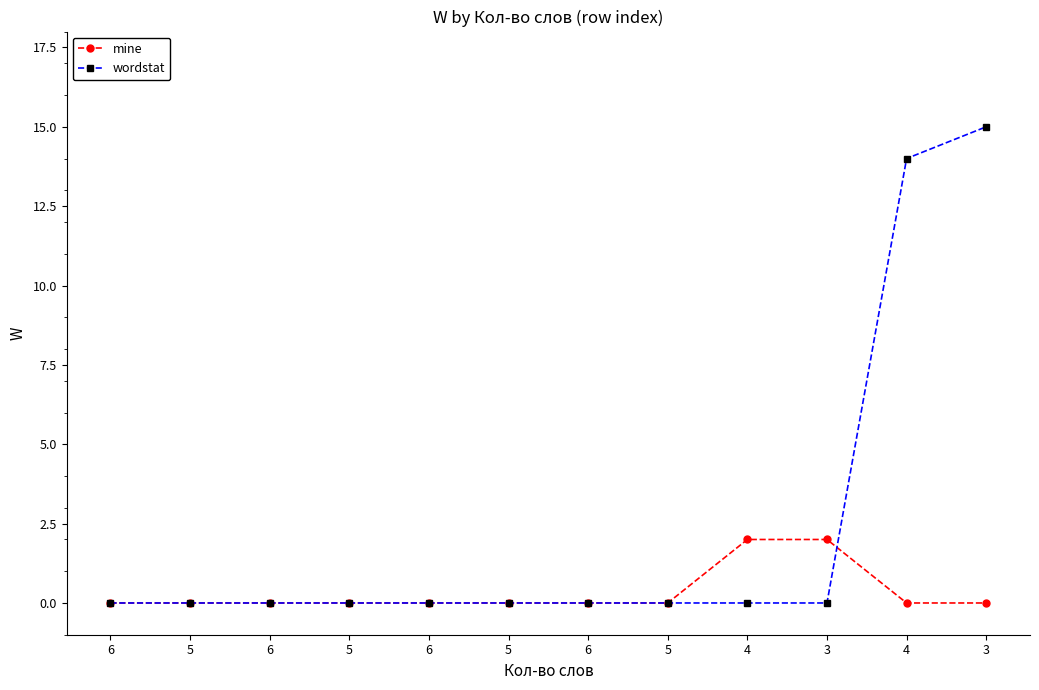

At which label does wordstat reach its peak?

3